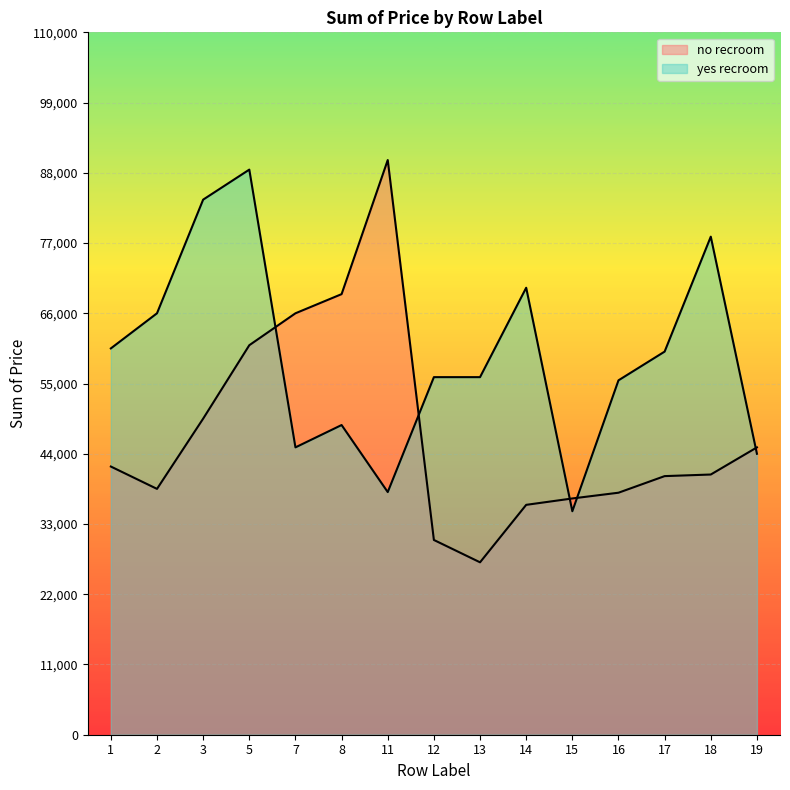

What is the sum of all yes recroom values?

884800